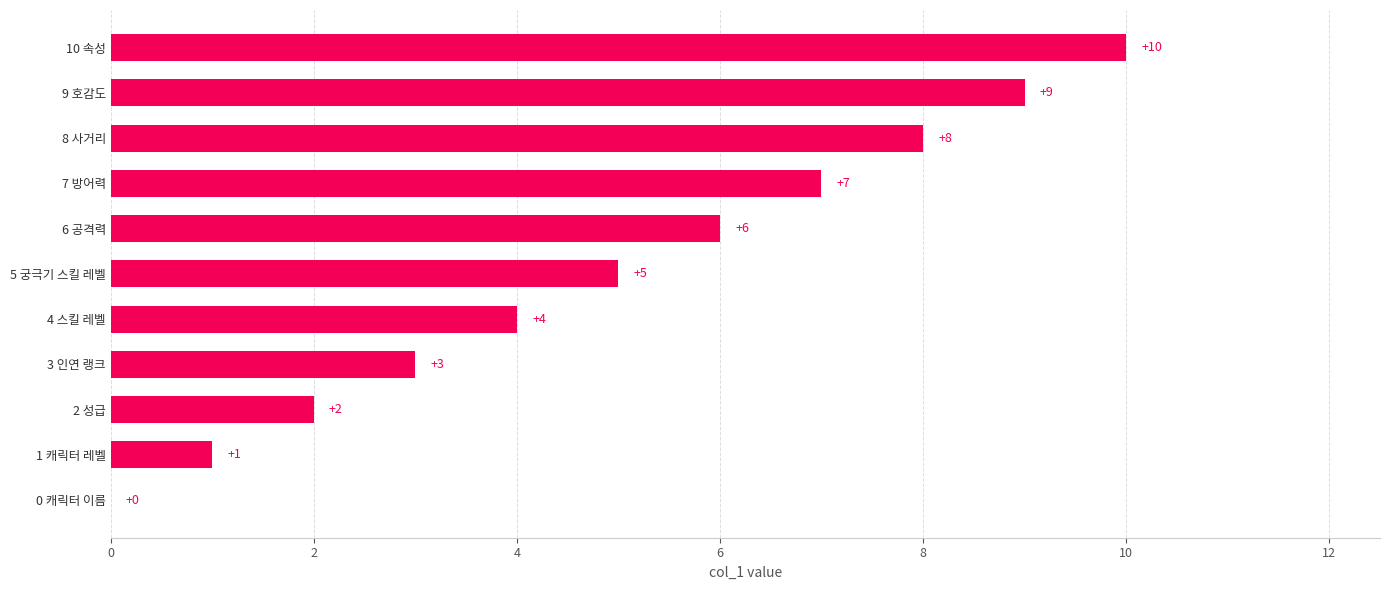

What is the average value?

5